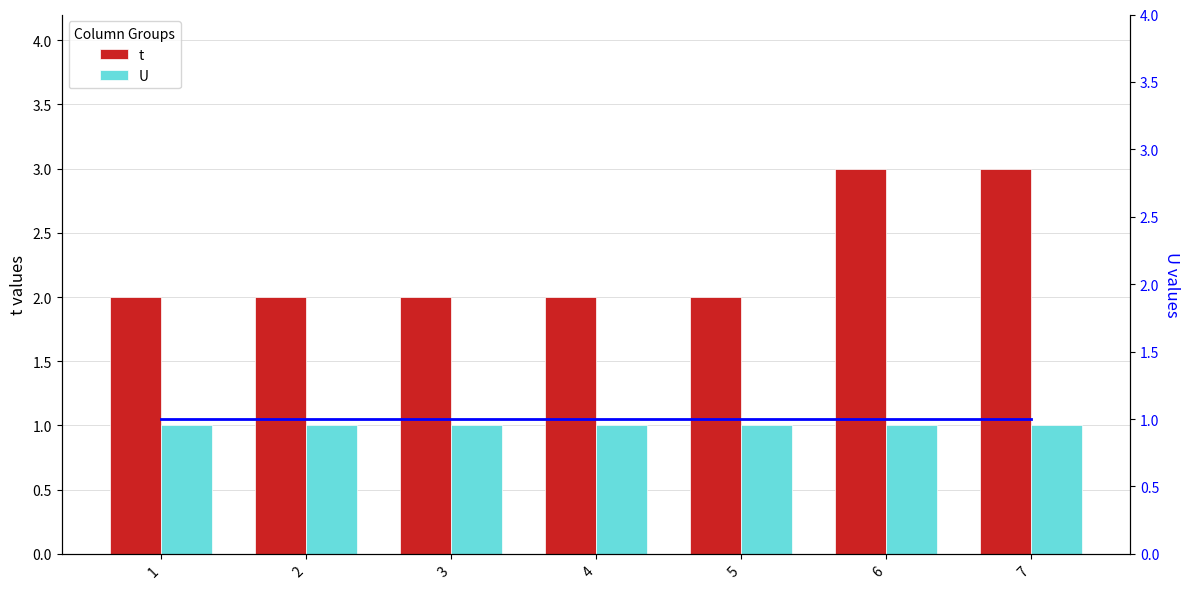

Which series has the largest total across all categories?

t